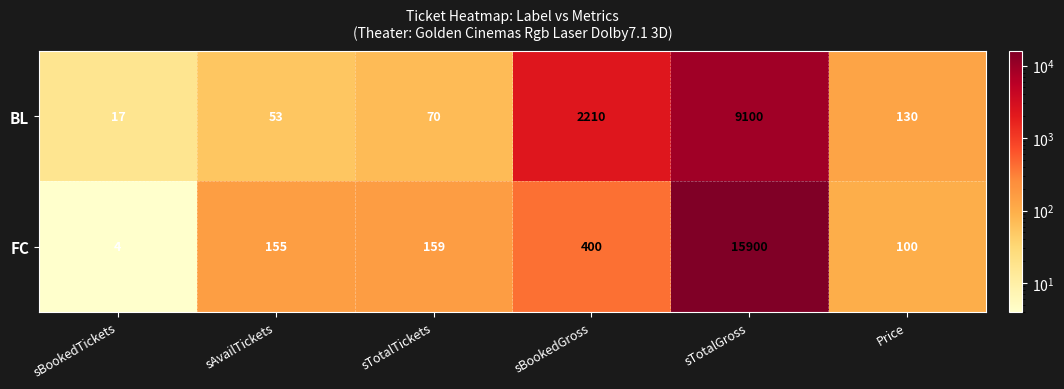

Which series has the largest range (max minus min)?

FC